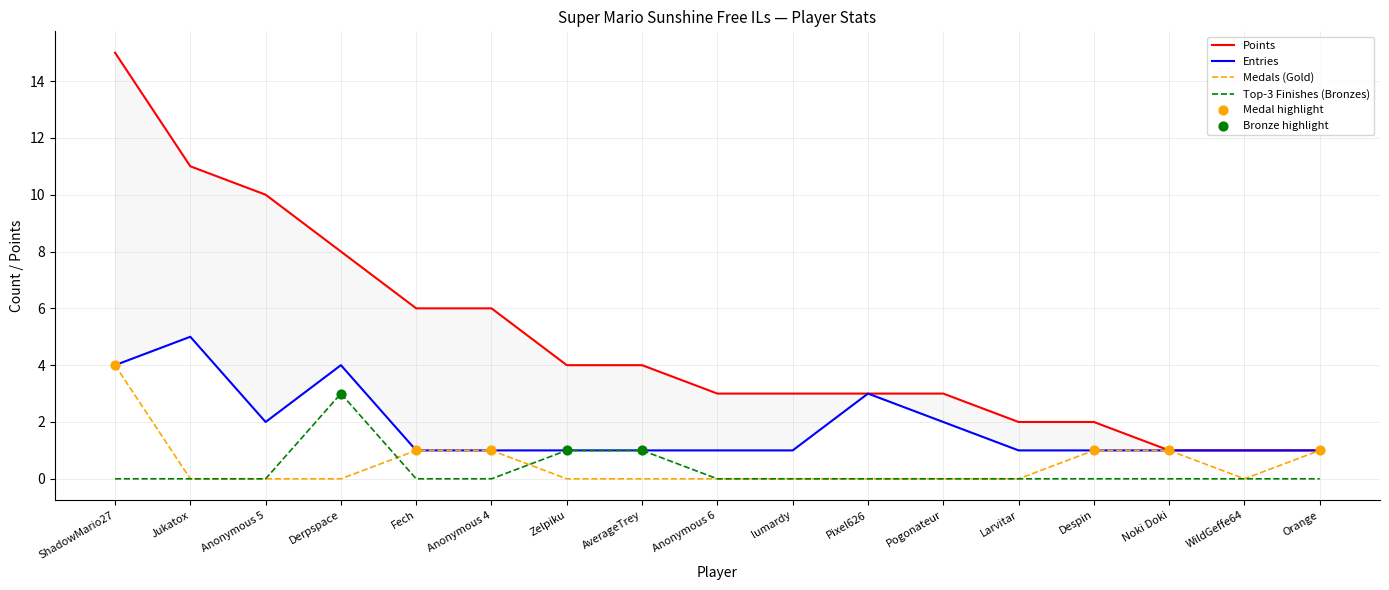

Which series has the largest total across all categories?

Points